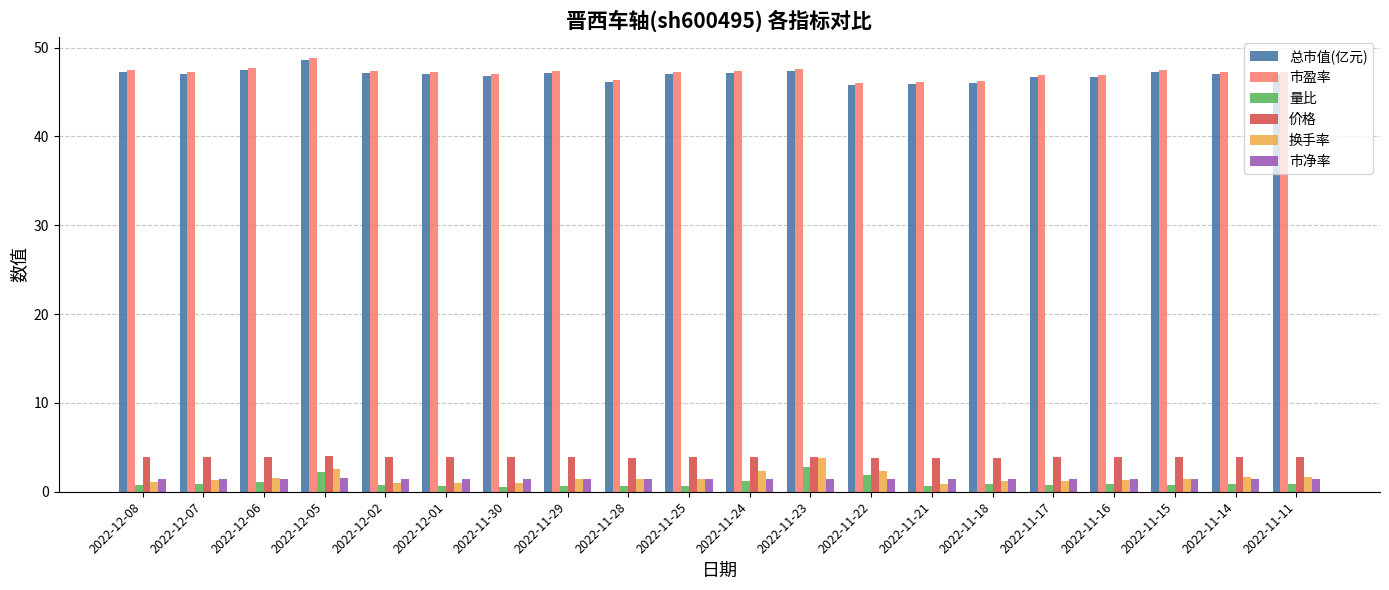

What is the approximate value of 换手率 at 2022-11-29?

1.4